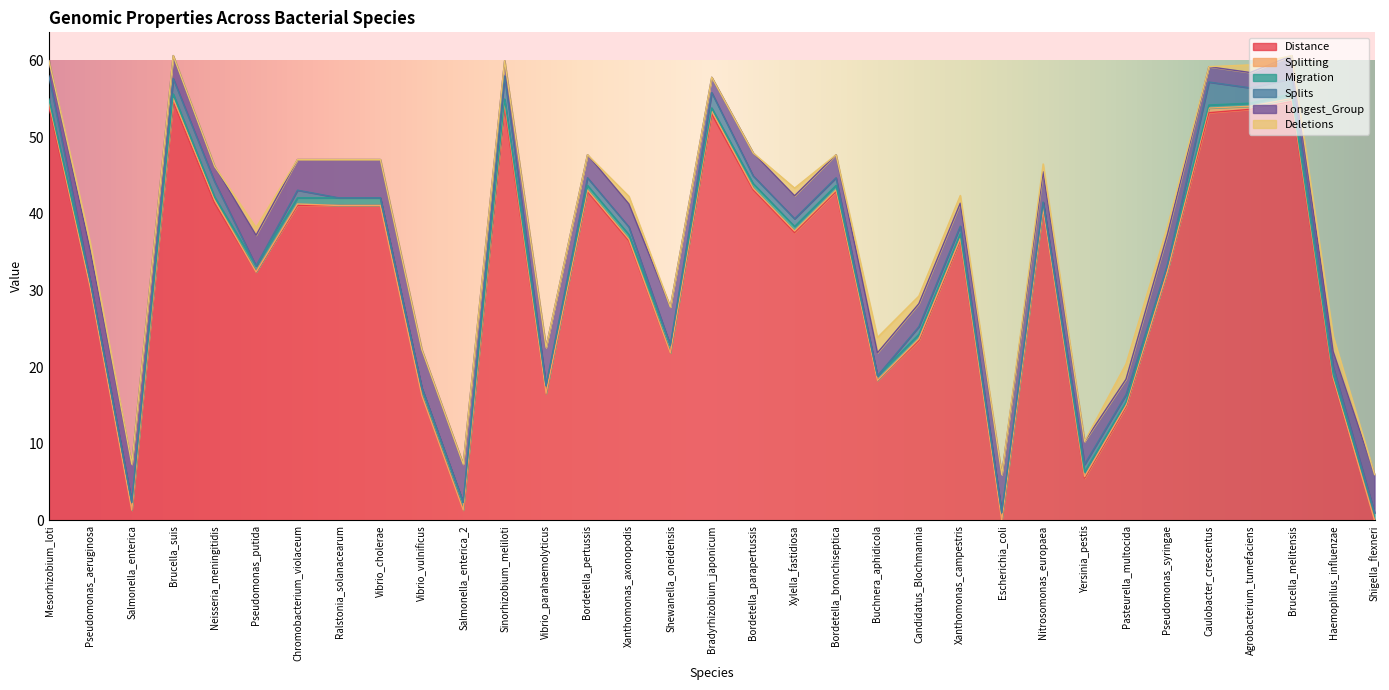

Which series changed the most between Vibrio_cholerae and Xylella_fastidiosa?

Distance